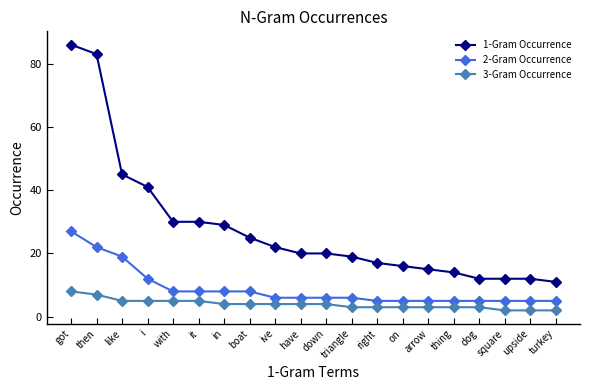

True or false: 3-Gram Occurrence and 2-Gram Occurrence cross at least once.

False